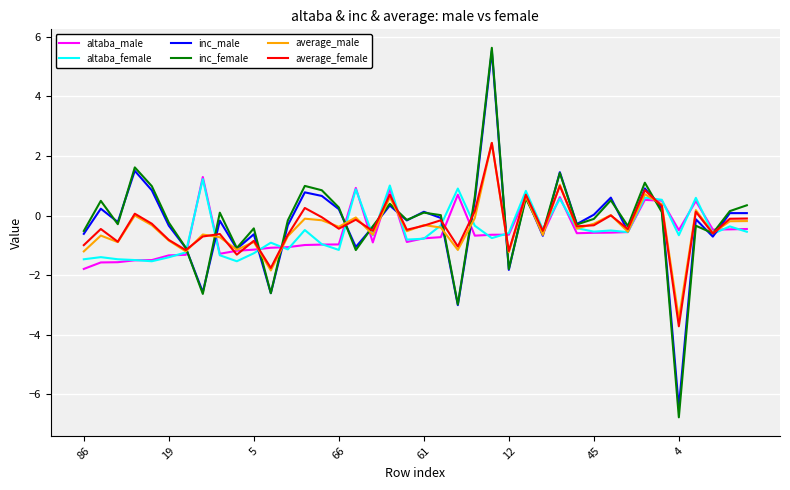

What is the maximum value for inc_female?

5.6